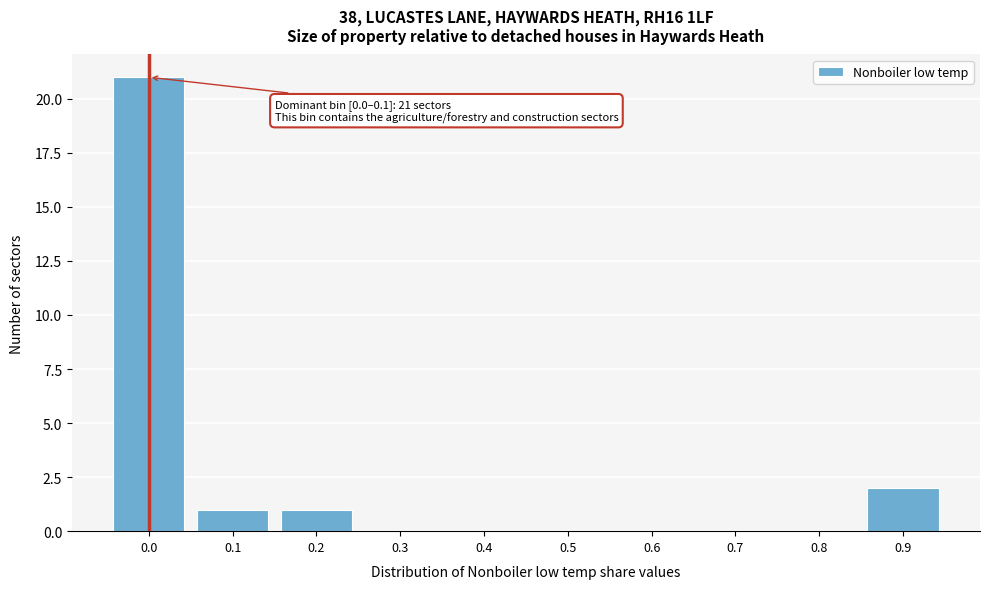

Reading right to left, extract all data points from this chart.

0.9=2	0.8=0	0.7=0	0.6=0	0.5=0	0.4=0	0.3=0	0.2=1	0.1=1	0.0=21